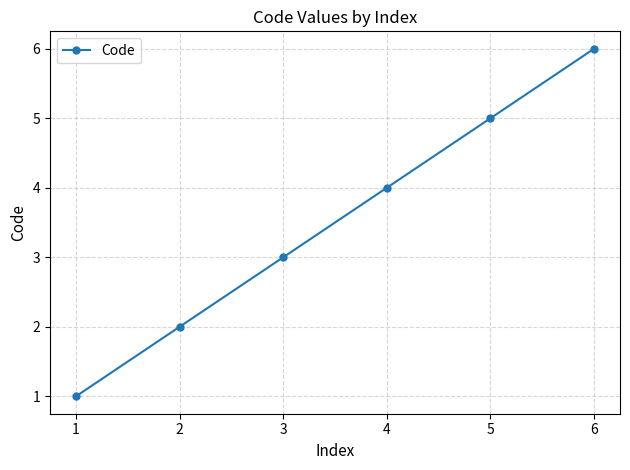

Between 3 and 1, which is larger?

3